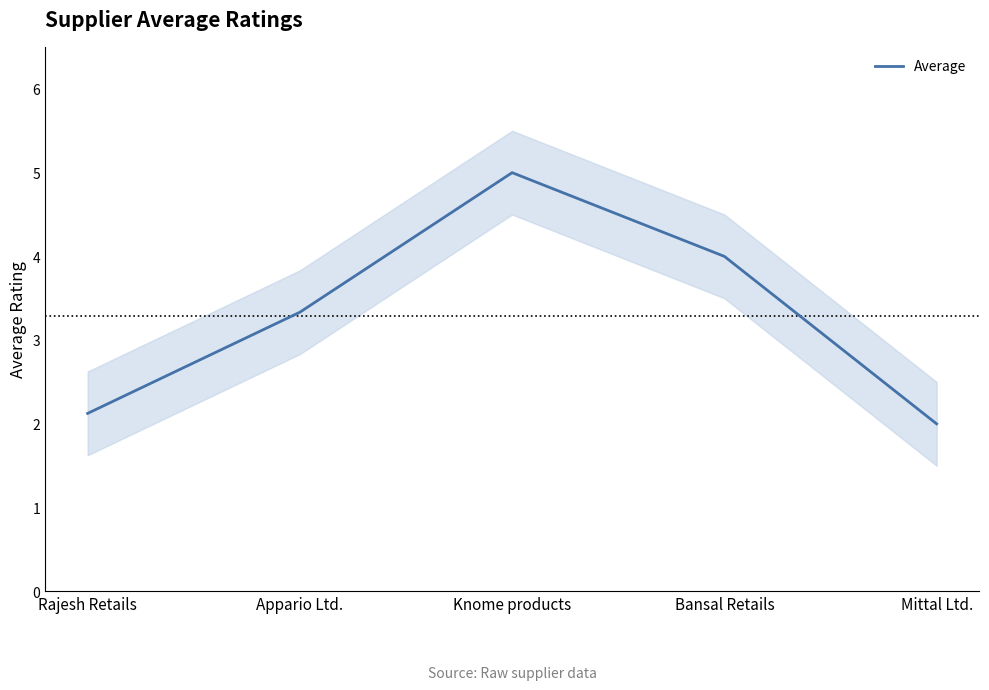

How many data points does each series have?

5